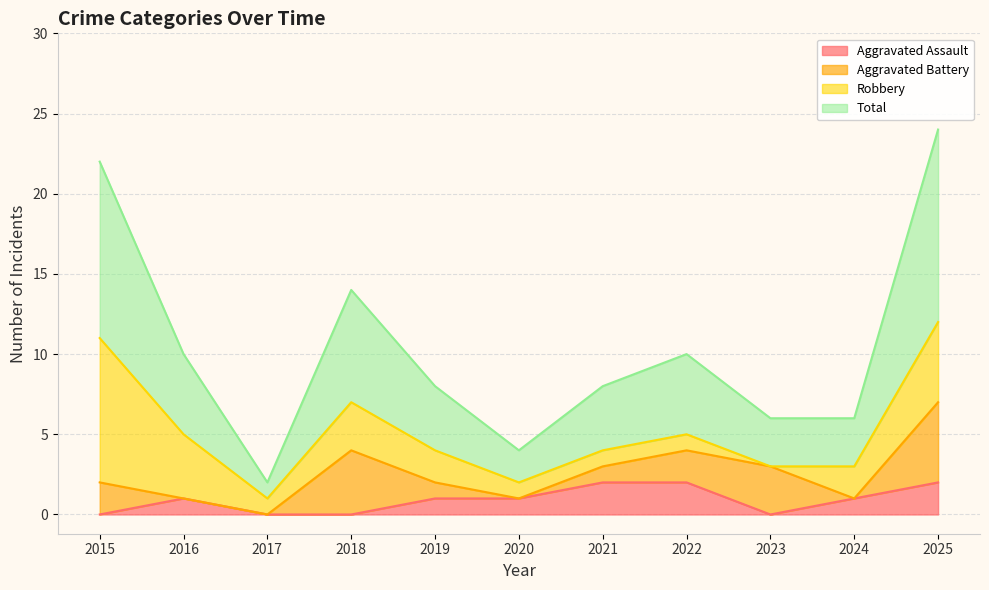

The Aggravated Assault series shows 2 at 2020. True or false?

False